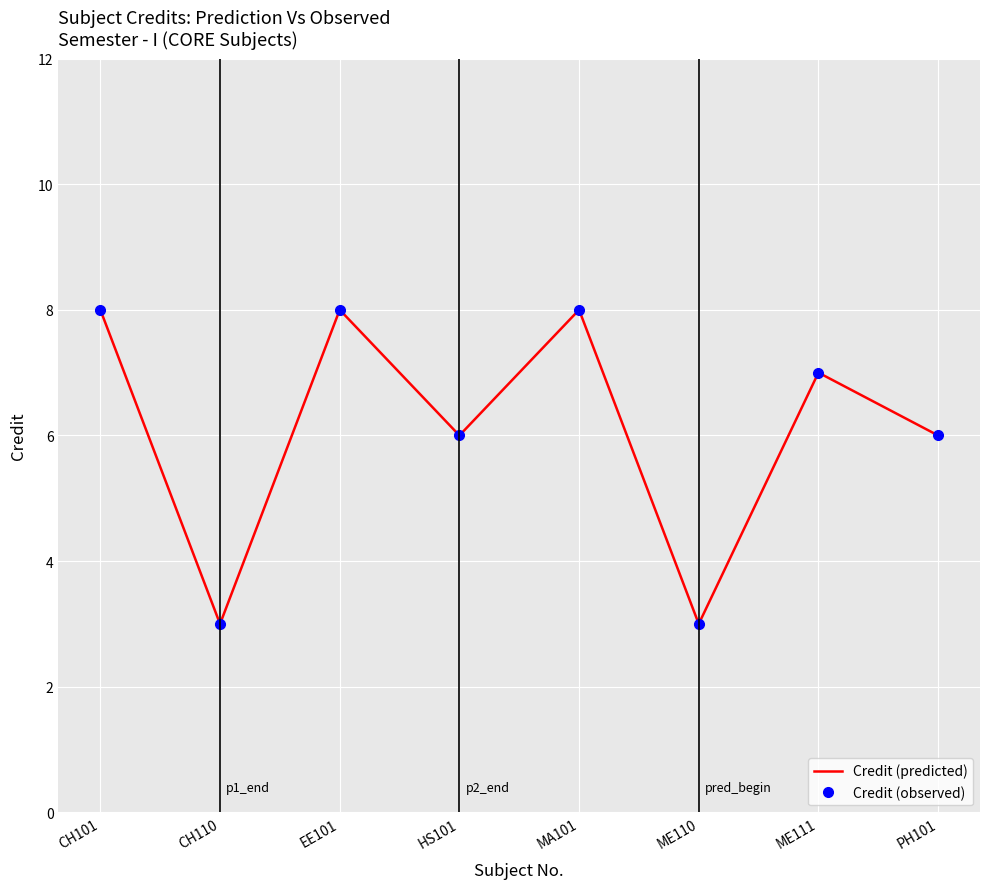

Which series has the largest total across all categories?

Credit (predicted)